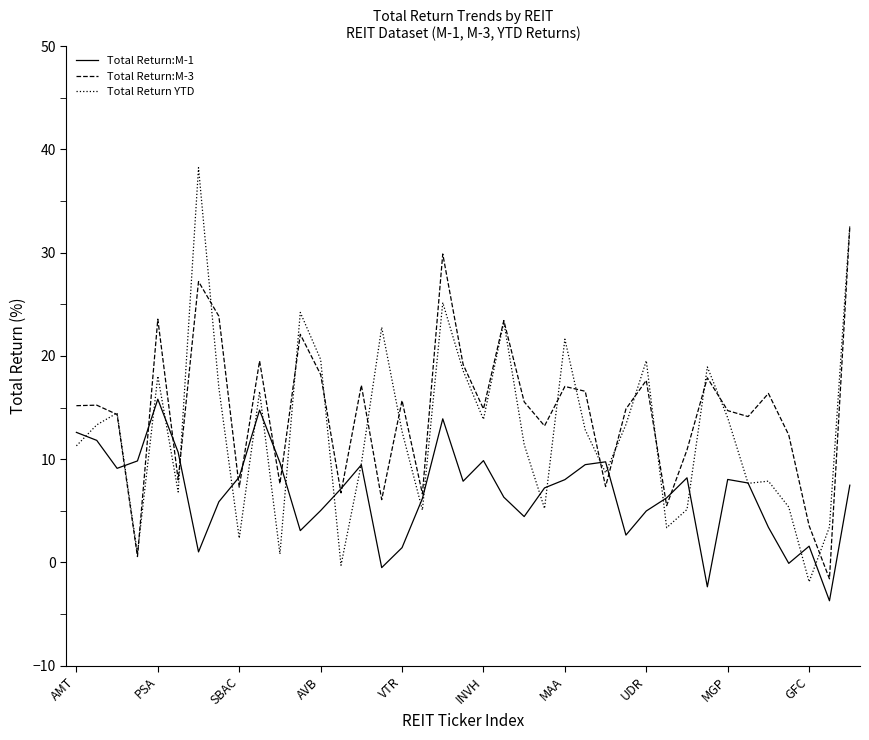

What is the smallest value displayed?

-3.7